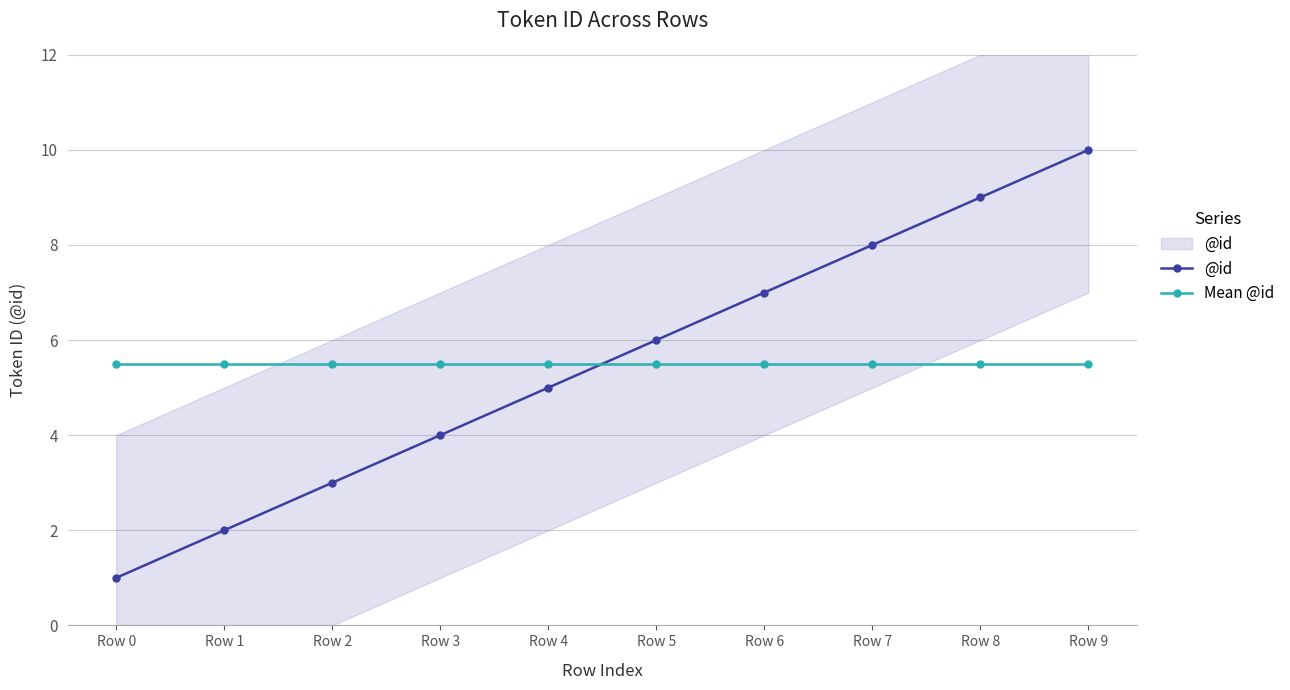

True or false: @id and Mean @id cross at least once.

True